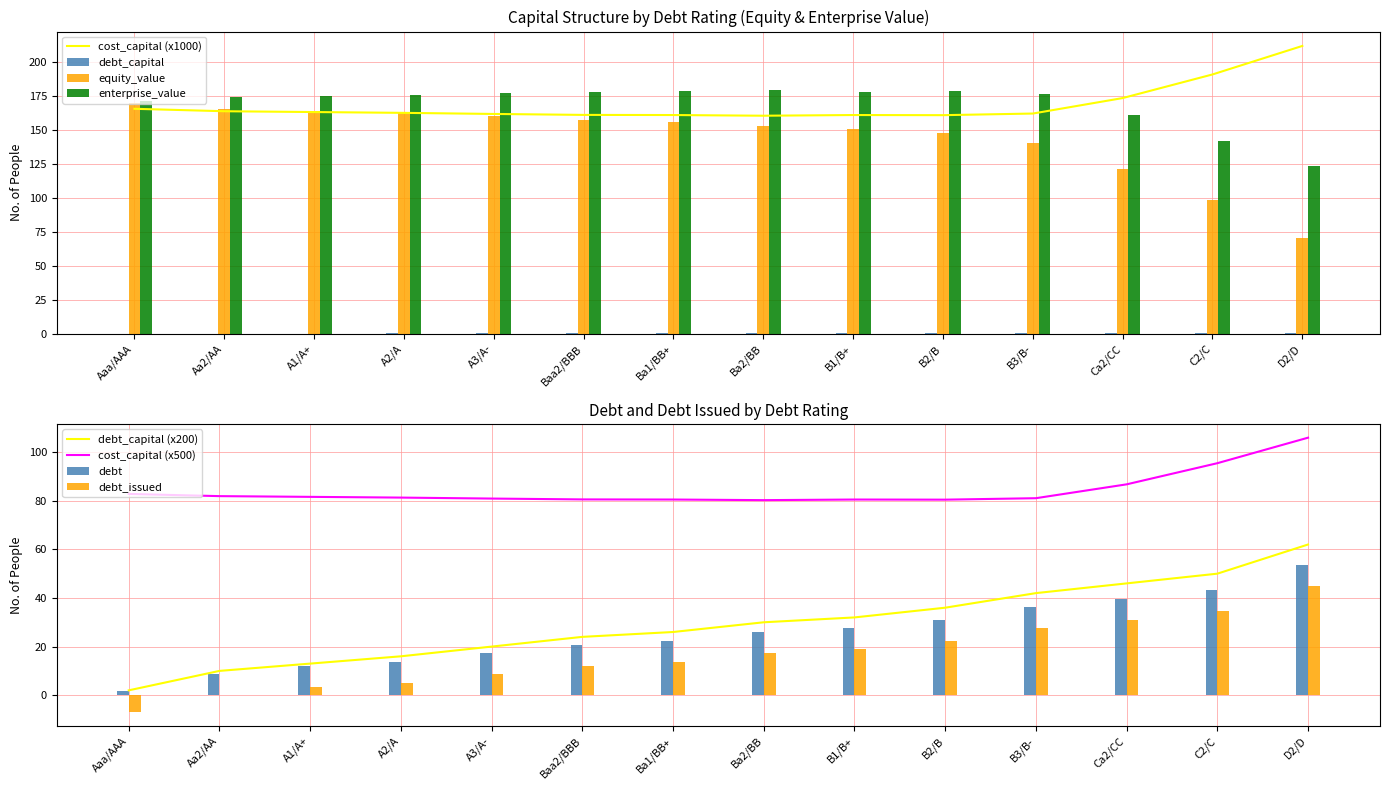

Reading left to right, transcribe all the data shown in this chart.

debt_capital: 2.0	10.0	13.0	16.0	20.0	24.0	26.0	30.0	32.0	36.0	42.0	46.0	50.0	62.0
cost_capital: 165.6	163.8	163.2	162.6	161.8	161.1	161.0	160.5	161.0	160.9	162.1	173.5	190.9	211.9
equity_value: 169.9	165.6	163.9	162.2	160.0	157.6	156.0	153.3	150.8	147.5	140.5	121.2	98.5	70.3
enterprise_value: 171.5	174.1	175.0	176.0	177.2	178.2	178.3	179.1	178.3	178.5	176.7	160.9	141.6	123.7
debt_issued: -7.0	-0.1	3.4	5.1	8.5	12.0	13.7	17.2	18.9	22.4	27.6	31.0	34.5	44.8
debt: 1.7	8.6	12.1	13.8	17.3	20.7	22.5	25.9	27.7	31.1	36.3	39.8	43.2	53.6